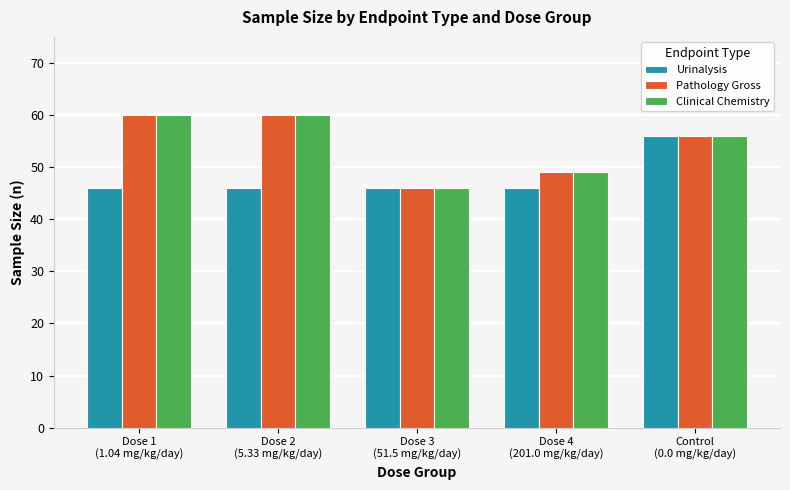

At which category is the sum across all series the highest?

Control
(0.0 mg/kg/day)